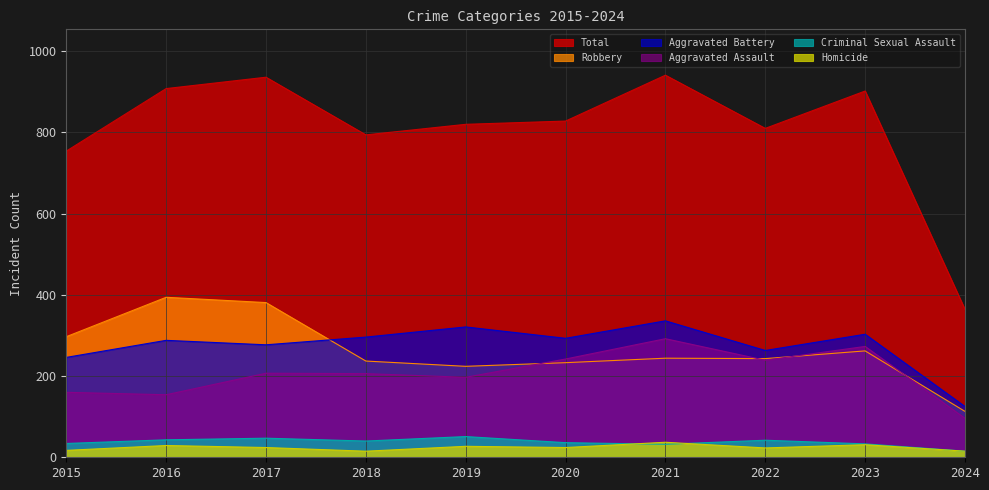

In Aggravated Battery, how many points are lower than both neighbors (excluding endpoints)?

3